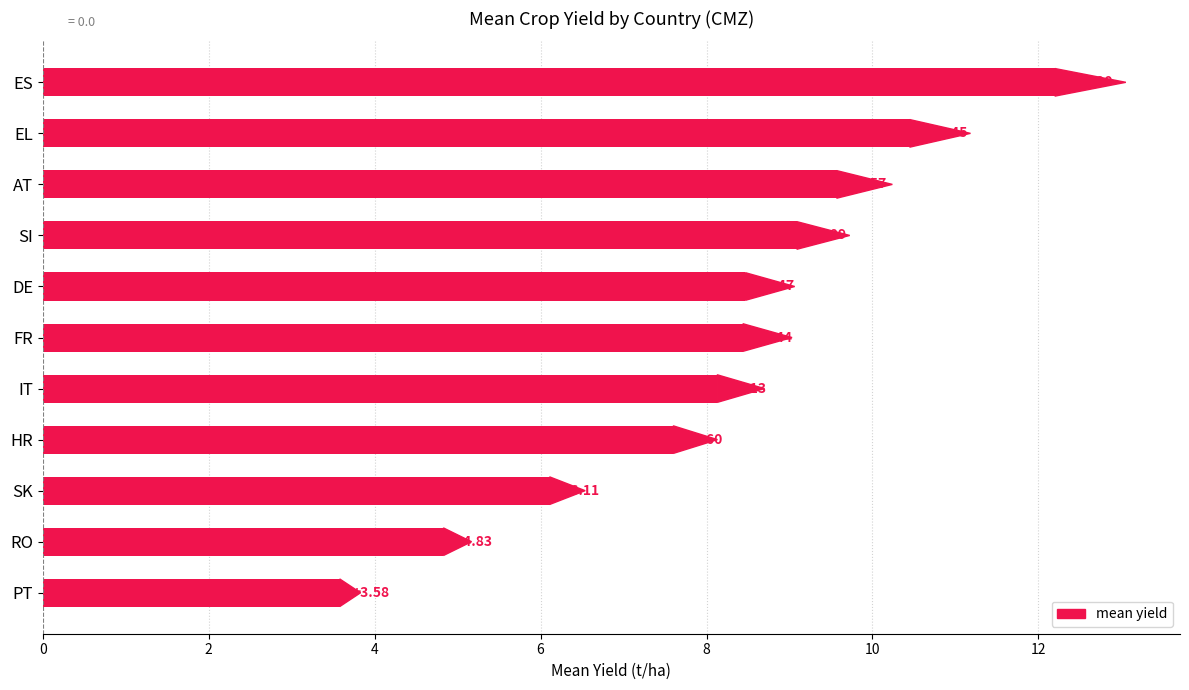

What is the change in value from DE to EL?

+2.0